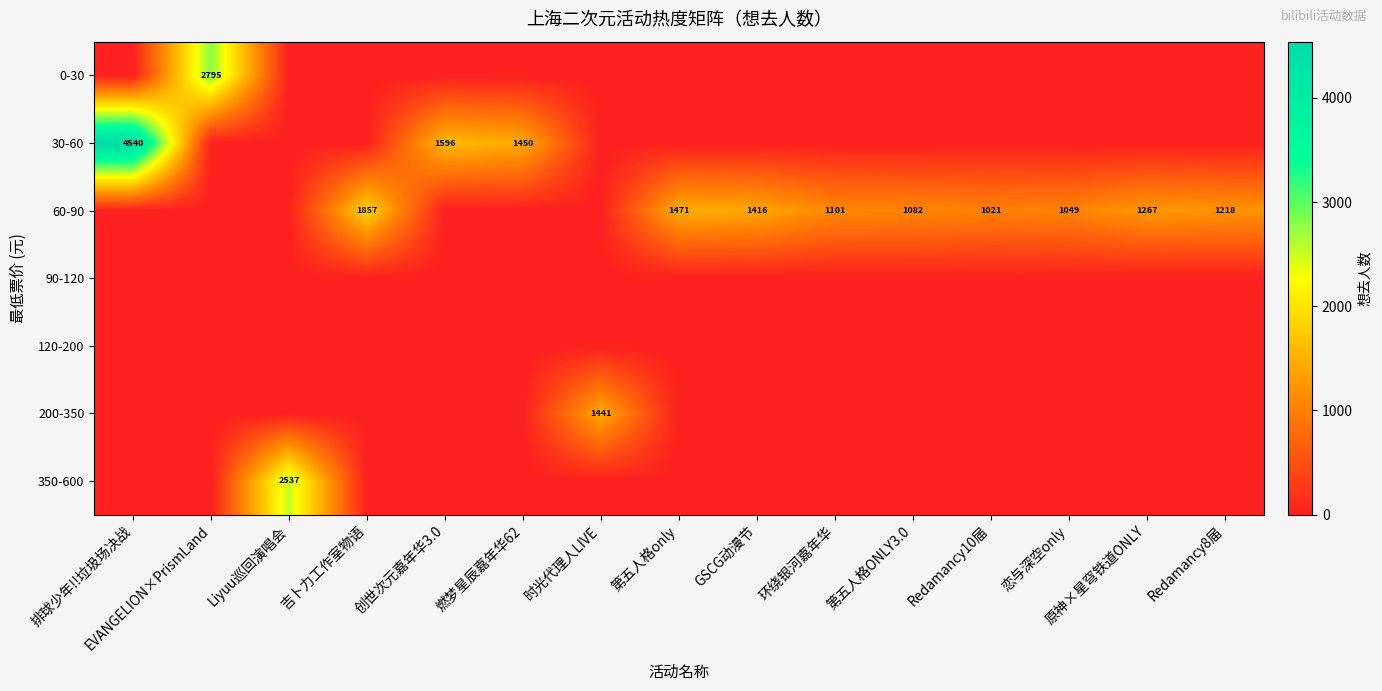

True or false: 200-350 has a value of 2391 at 时光代理人LIVE.

False